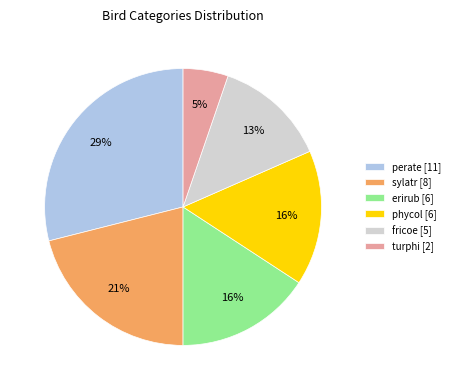

To the nearest percent, what percentage of the pie is sylatr [8]?

21%